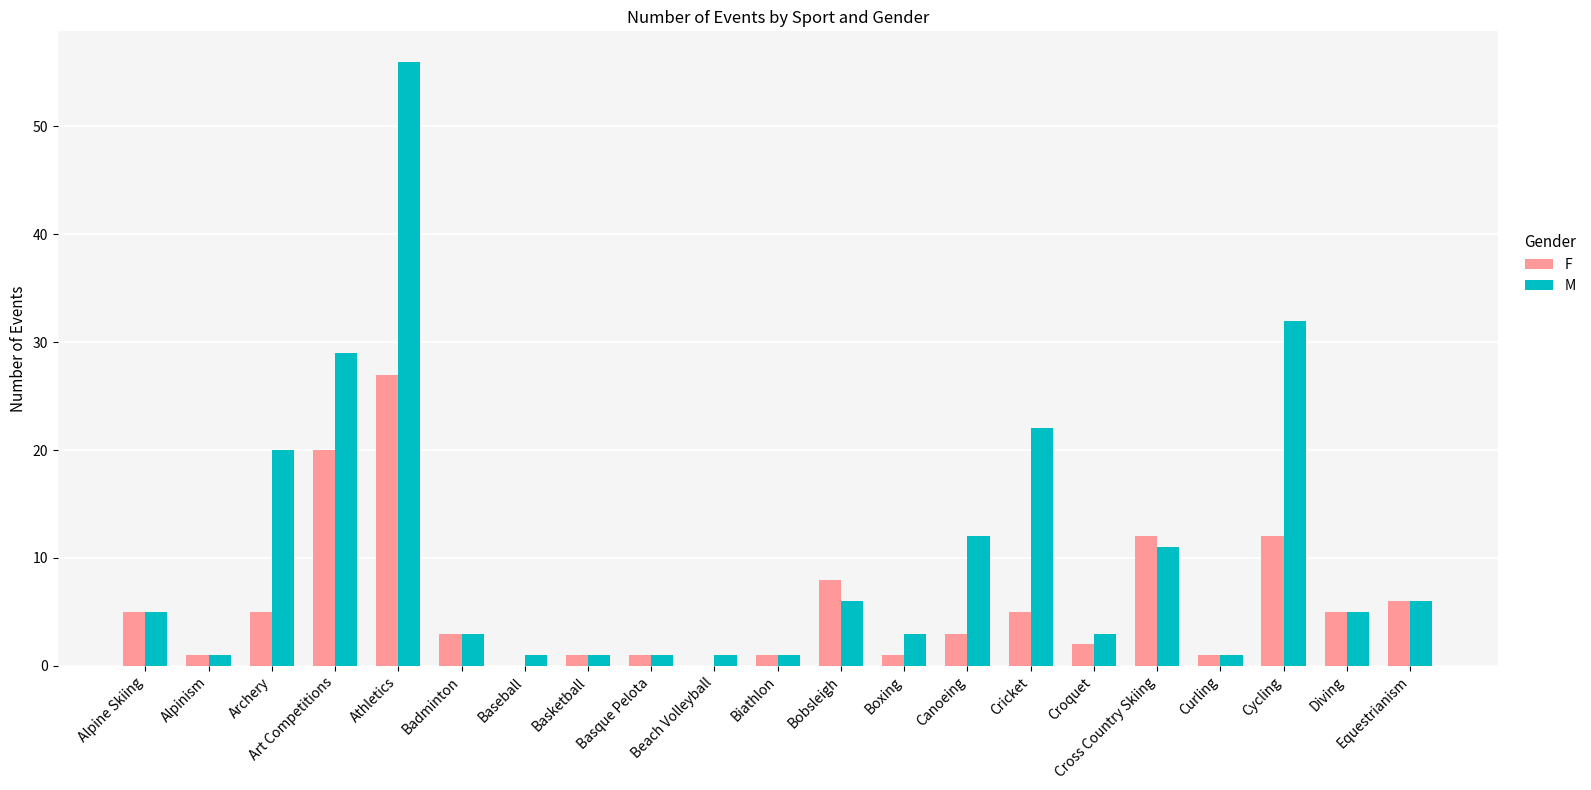

At which category is the sum across all series the highest?

Athletics